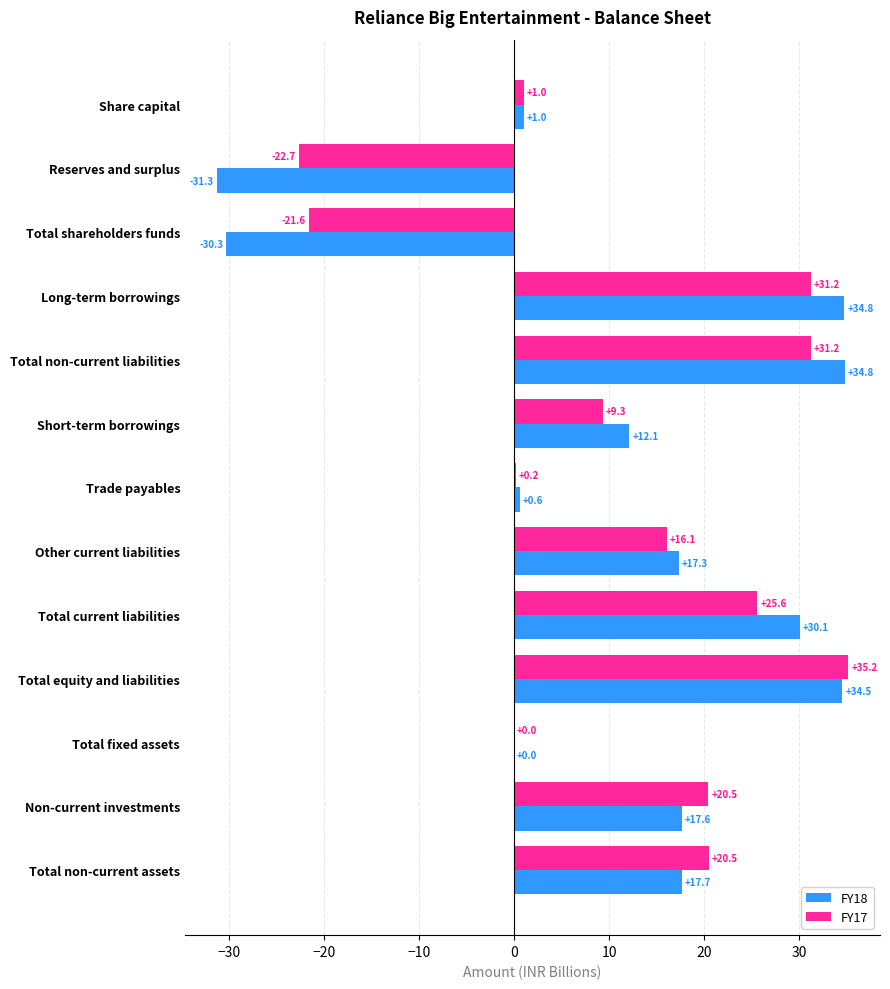

At which label is FY18 closest to 1?

Share capital